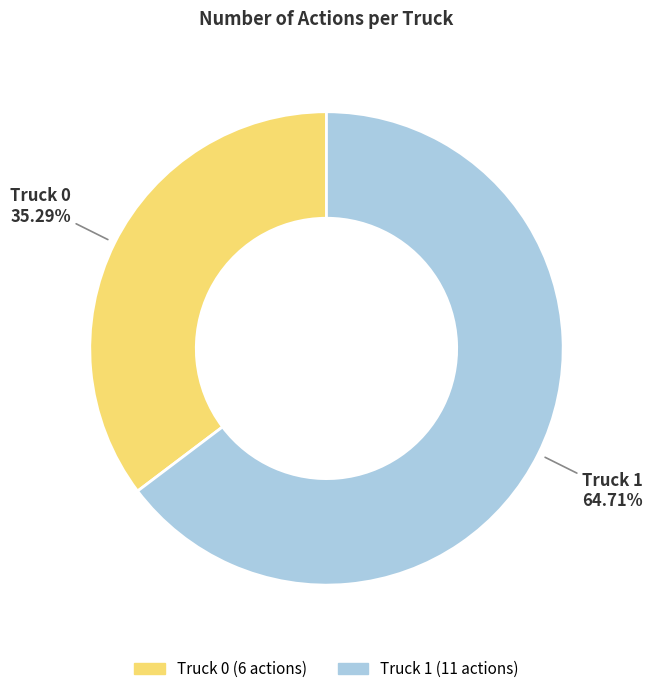

What percentage is NOT represented by Truck 1?

35.3%